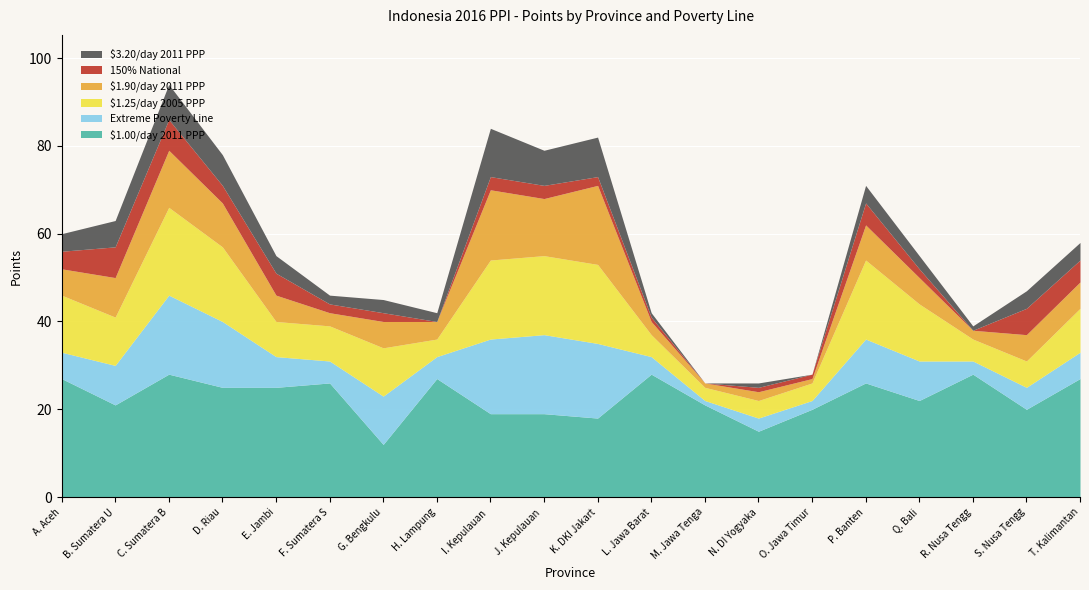

What is the average value of the Extreme Poverty Line series?

9